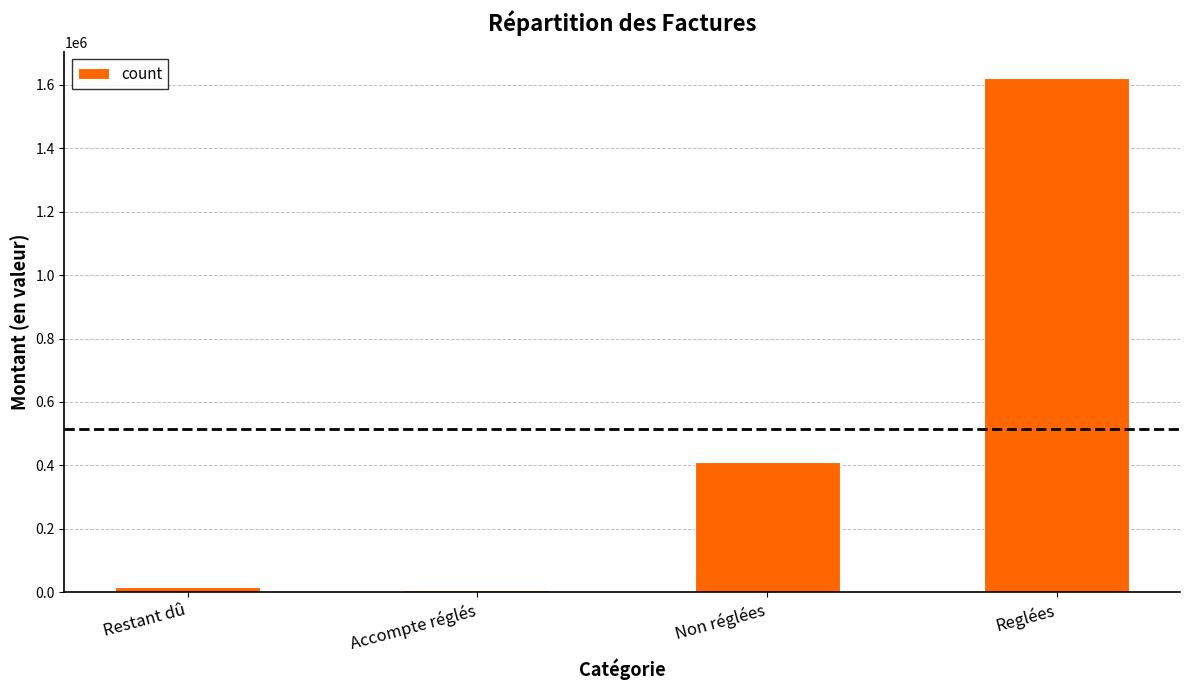

Reading right to left, what are all the values shown in this chart?

Reglées=1623561.9	Non réglées=411276.0	Accompte réglés=7970.3	Restant dû=15596.9